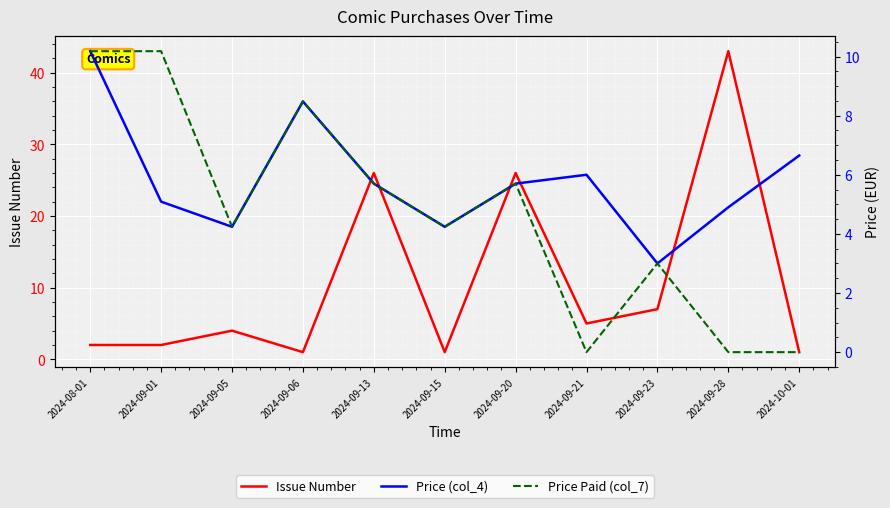

Reading right to left, list all the values displayed in this chart.

Issue Number: 2024-10-01=1.0	2024-09-28=43.0	2024-09-23=7.0	2024-09-21=5.0	2024-09-20=26.0	2024-09-15=1.0	2024-09-13=26.0	2024-09-06=1.0	2024-09-05=4.0	2024-09-01=2.0	2024-08-01=2.0
Price (col_4): 2024-10-01=6.7	2024-09-28=4.9	2024-09-23=3.0	2024-09-21=6.0	2024-09-20=5.7	2024-09-15=4.2	2024-09-13=5.7	2024-09-06=8.5	2024-09-05=4.2	2024-09-01=5.1	2024-08-01=10.2
Price Paid (col_7): 2024-10-01=0.0	2024-09-28=0.0	2024-09-23=3.0	2024-09-21=0.0	2024-09-20=5.7	2024-09-15=4.2	2024-09-13=5.7	2024-09-06=8.5	2024-09-05=4.2	2024-09-01=10.2	2024-08-01=10.2